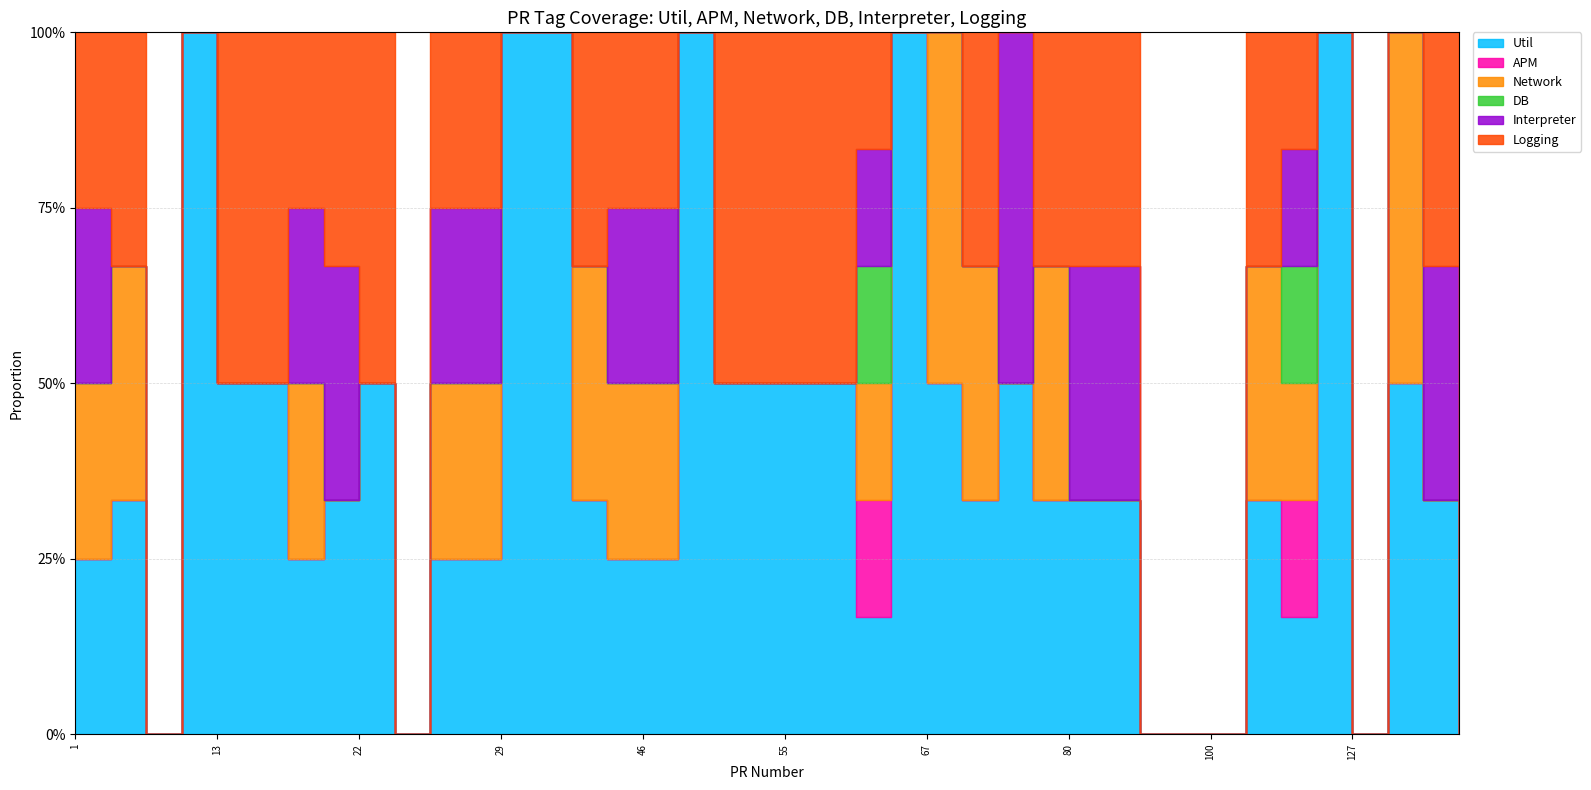

Which category has the lowest value in the Logging series?

10